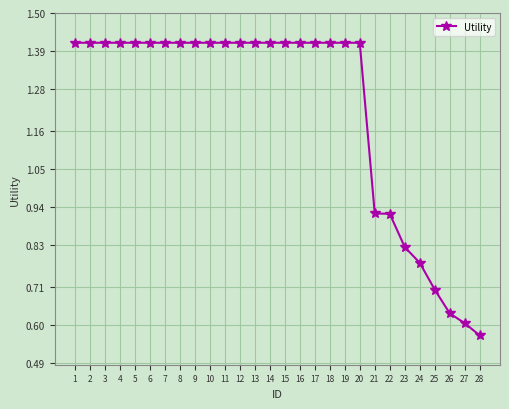

Where is the data nearest to the value 0?

28